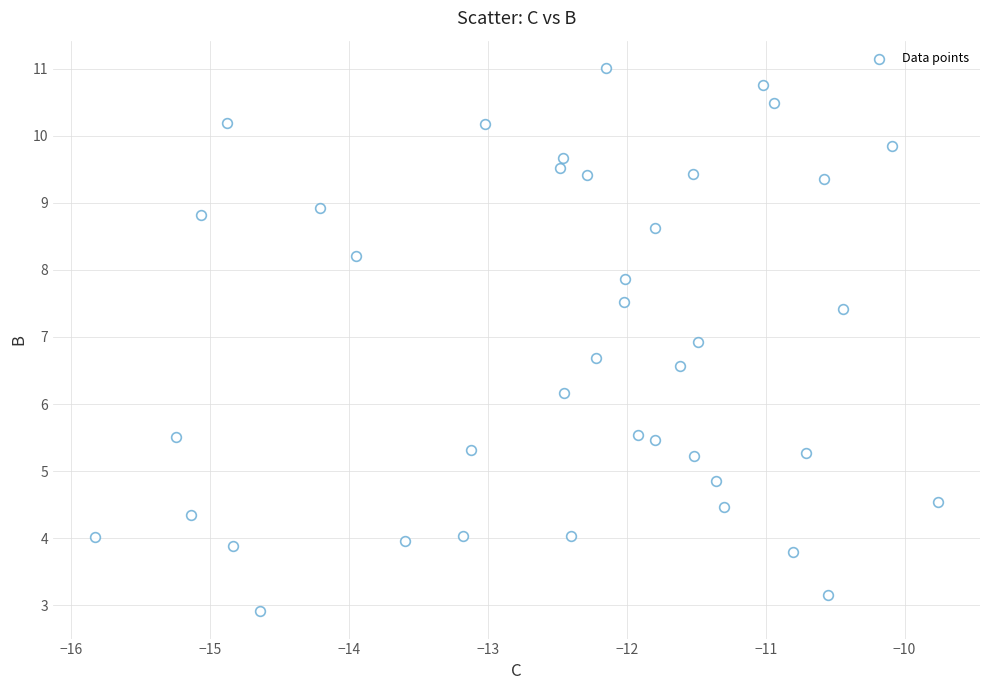

What Y value in the scatter plot is closest to 6?

6.2